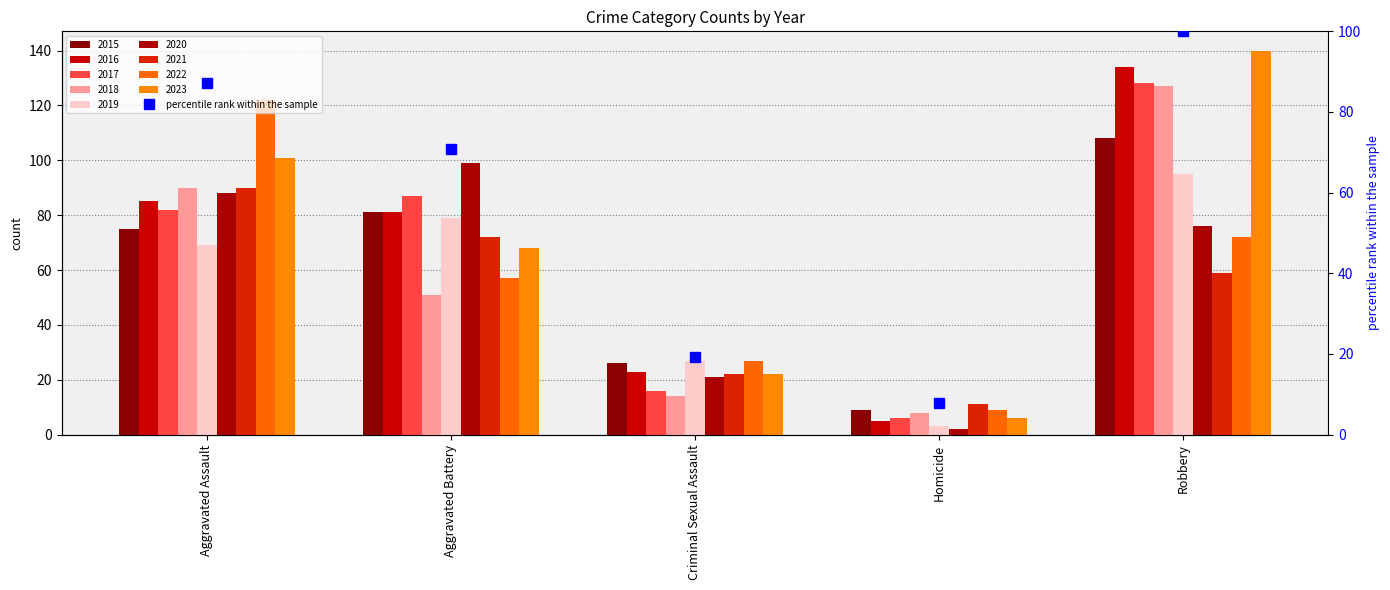

Rank the categories by value from lowest to highest.

Homicide, Criminal Sexual Assault, Aggravated Battery, Aggravated Assault, Robbery